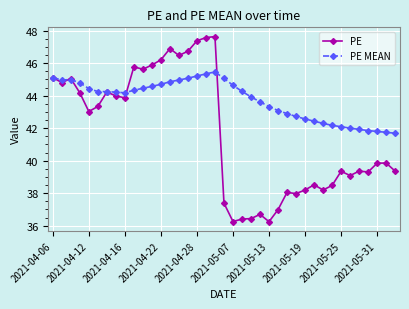

True or false: PE MEAN has more than 0 points higher than both neighbors.

True